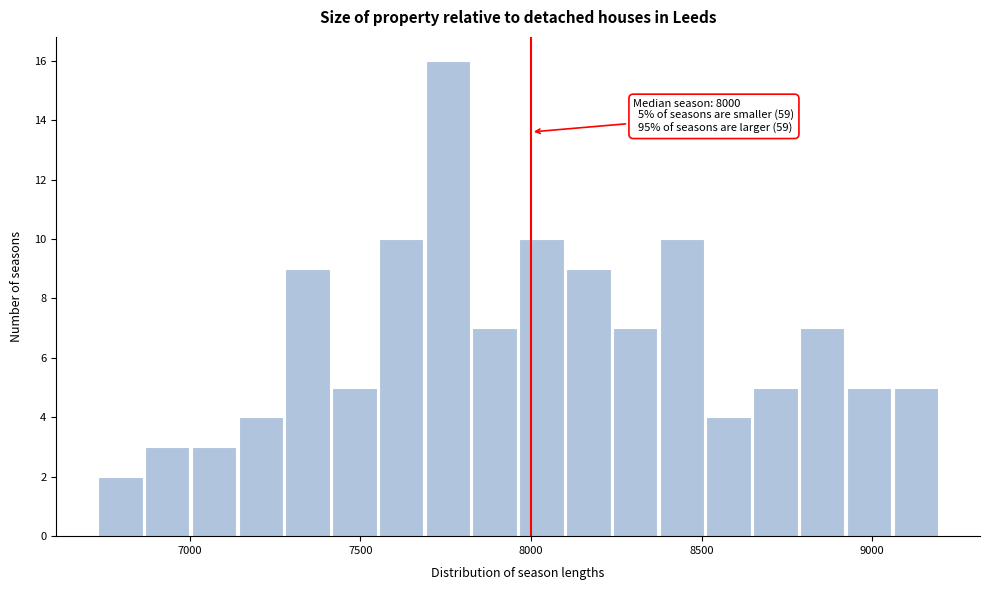

Around what value on the x-axis is the tallest bar? Give the approximate position of its centre, as read against the axis.

7750